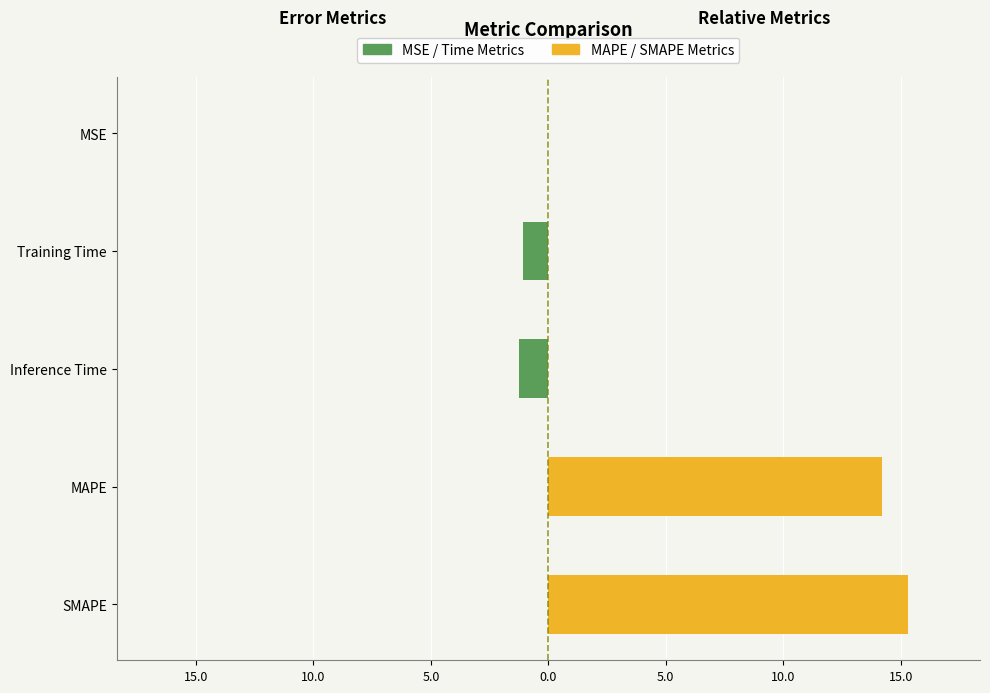

Between SMAPE and MSE, which series saw the biggest shift?

Right Metrics (MAPE, SMAPE)